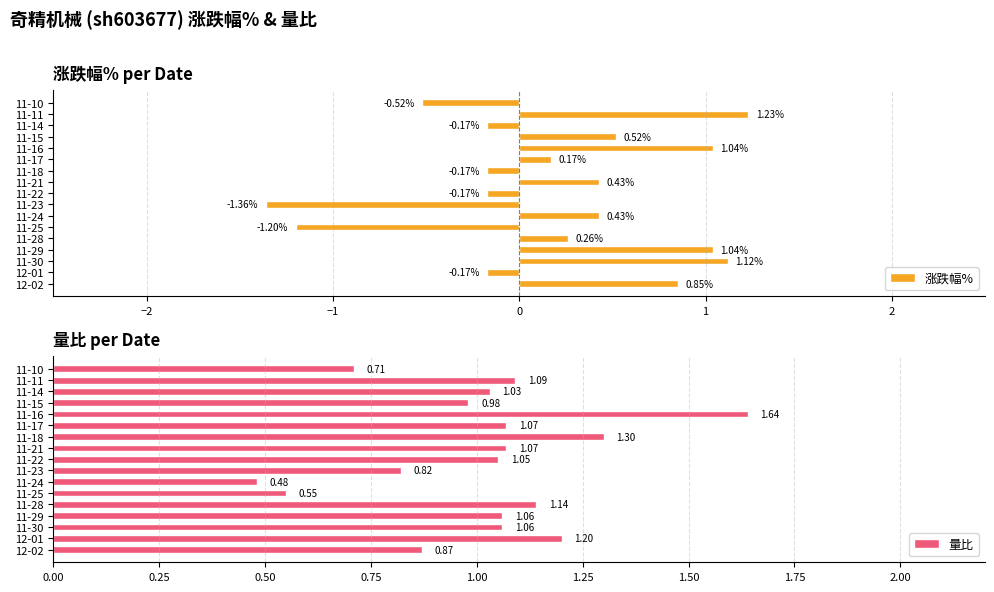

What is the difference between the maximum and second lowest values in the 涨跌幅% series?

2.4